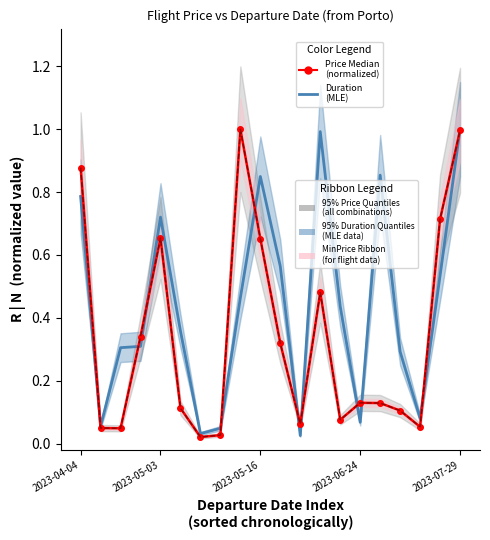

Which series changed the most between 6 and 13?

Duration (normalized)